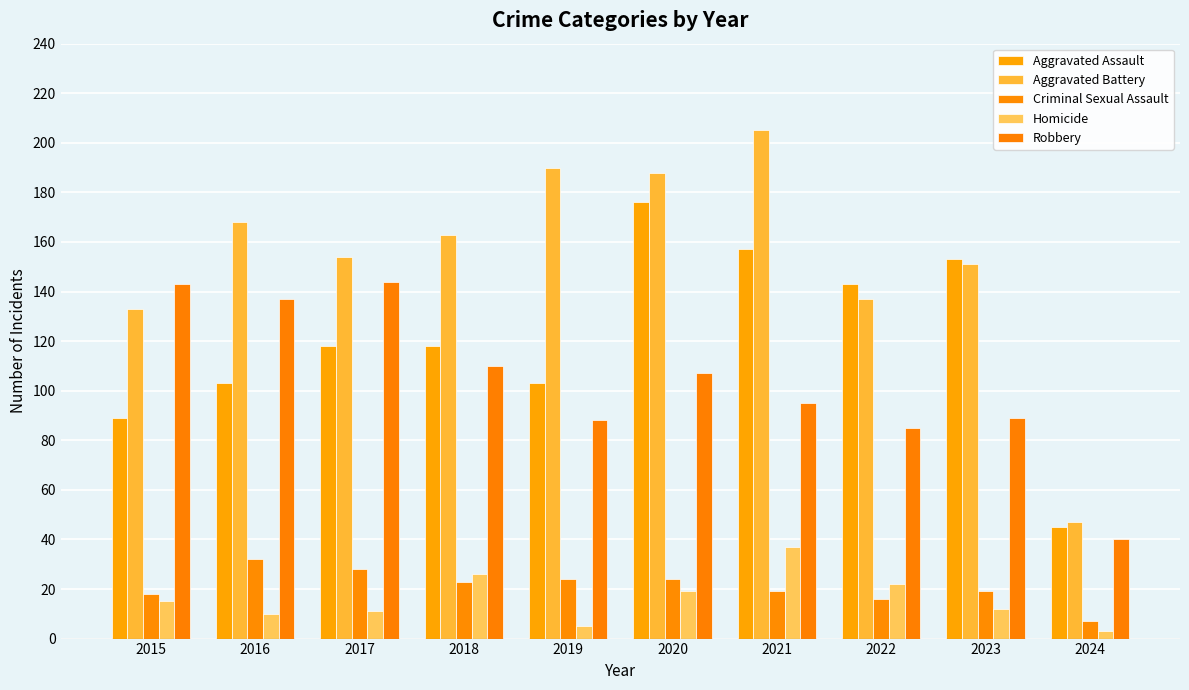

How many values in the Robbery series are below 107?

5